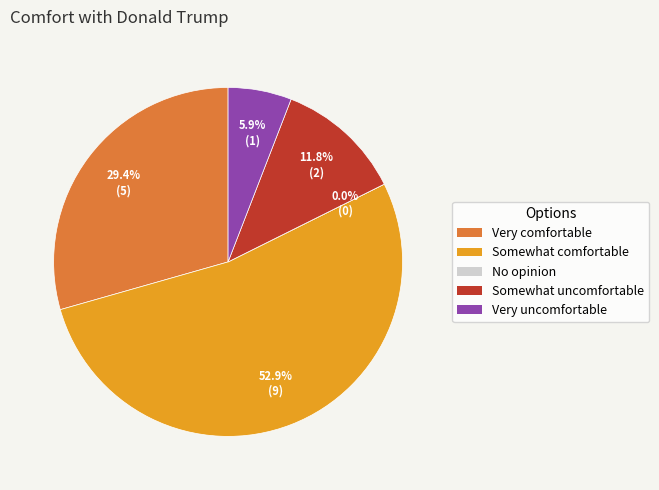

Which slice is the largest?

Somewhat comfortable